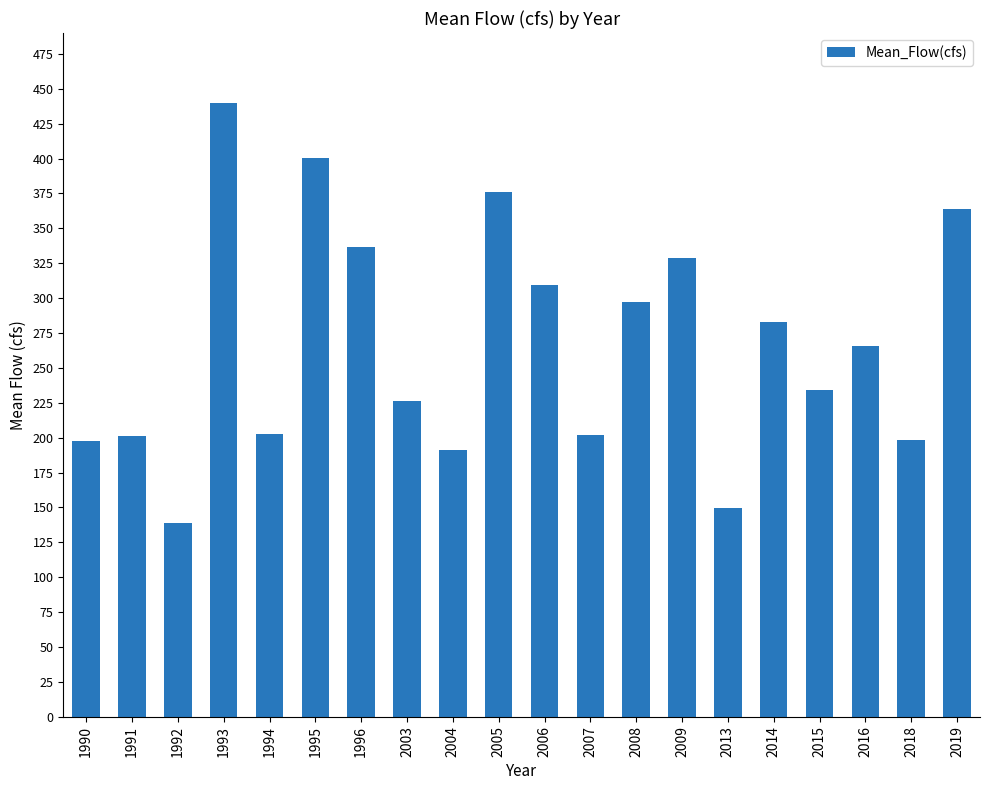

What is the difference between the maximum and second lowest values?

290.7